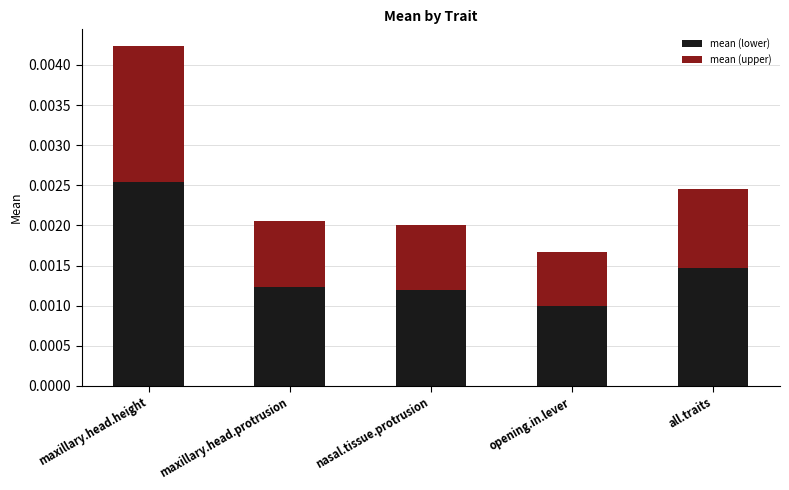

At which label is mean (lower) closest to 0?

opening.in.lever